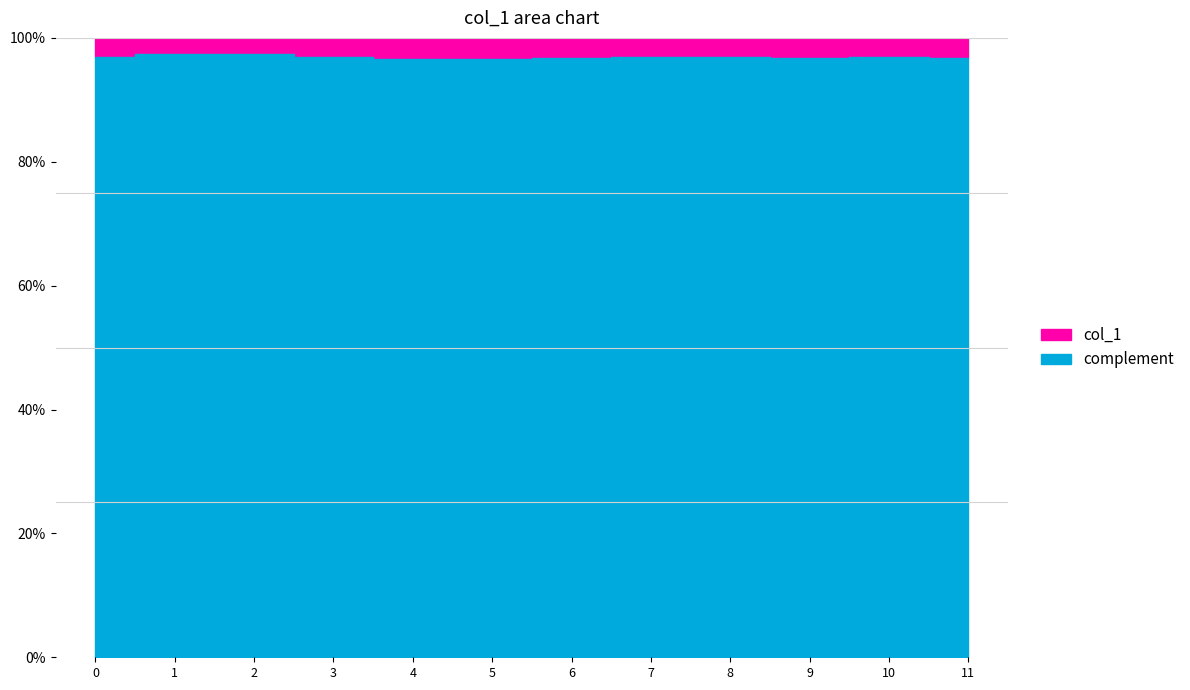

Does the chart have visible grid lines?

No